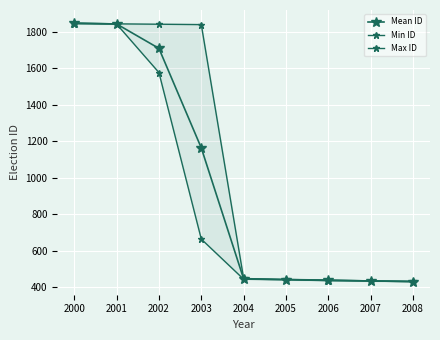

What value does the Max ID series have at 2006?

440.0